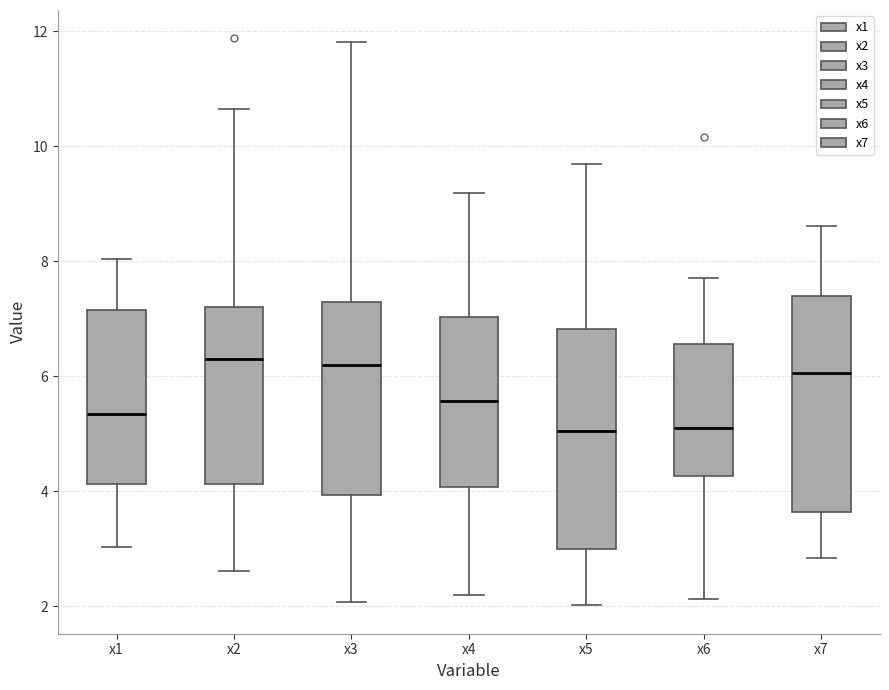

Reading left to right, read every box against the y-axis: the position of its median line, the range the box covers, and the ends of its whiskers. The values are not printed on the chart, so give them approximately, as read against the axis.

x1: median 5.4, box 4.2 to 7.2, whiskers 3.0 to 8.0
x2: median 6.2, box 4.2 to 7.2, whiskers 2.6 to 10.6
x3: median 6.2, box 4.0 to 7.4, whiskers 2.0 to 11.8
x4: median 5.6, box 4.0 to 7.0, whiskers 2.2 to 9.2
x5: median 5.0, box 3.0 to 6.8, whiskers 2.0 to 9.6
x6: median 5.2, box 4.2 to 6.6, whiskers 2.2 to 7.8
x7: median 6.0, box 3.6 to 7.4, whiskers 2.8 to 8.6